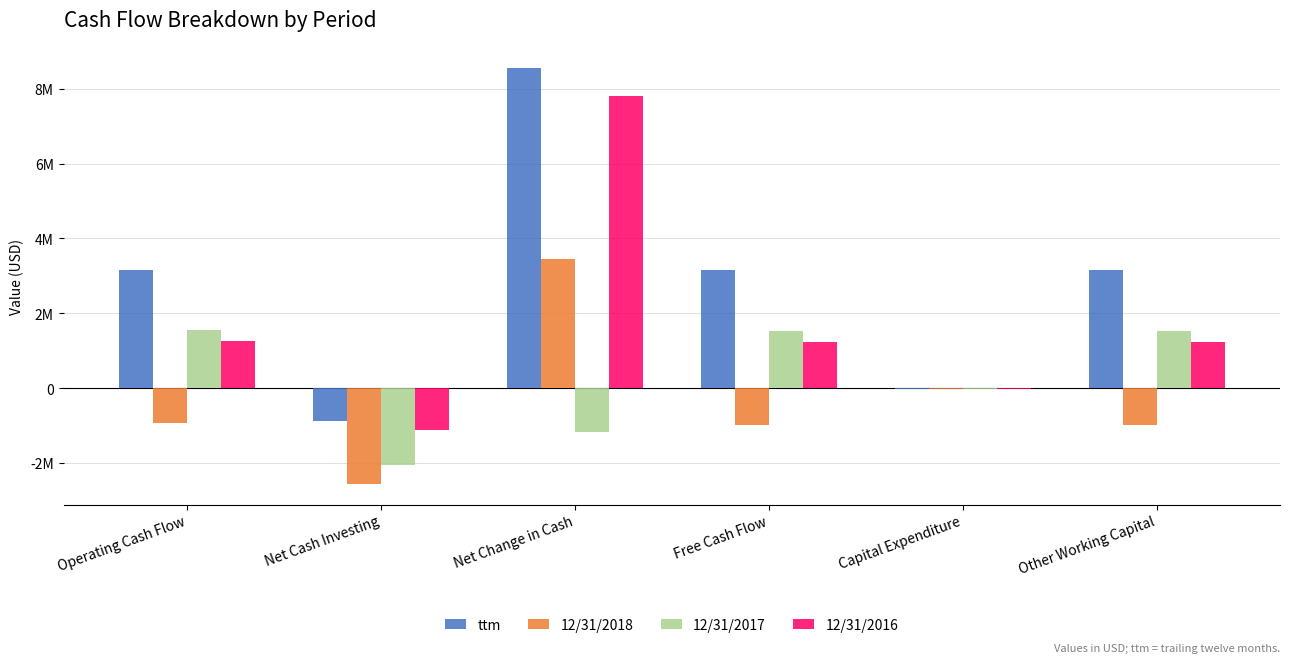

At which category is the sum across all series the highest?

Net Change in Cash